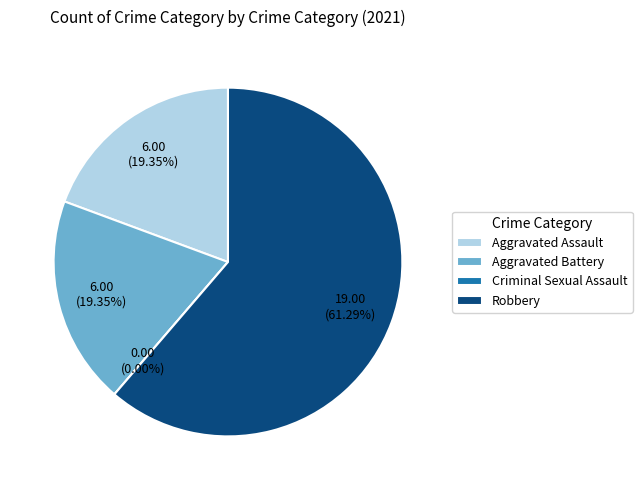

To the nearest percent, what is the difference between the largest and smallest slice percentages?

61%